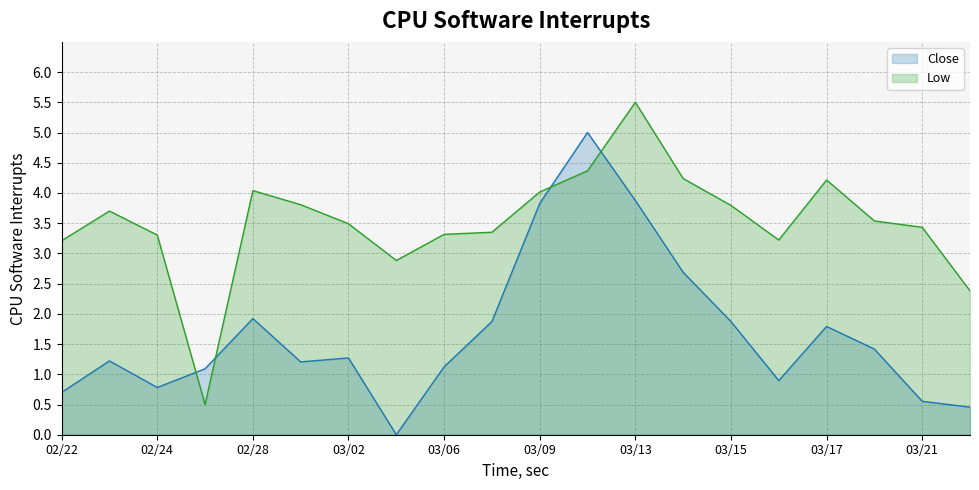

Rank the series by their average value, from highest to lowest.

Low, Close